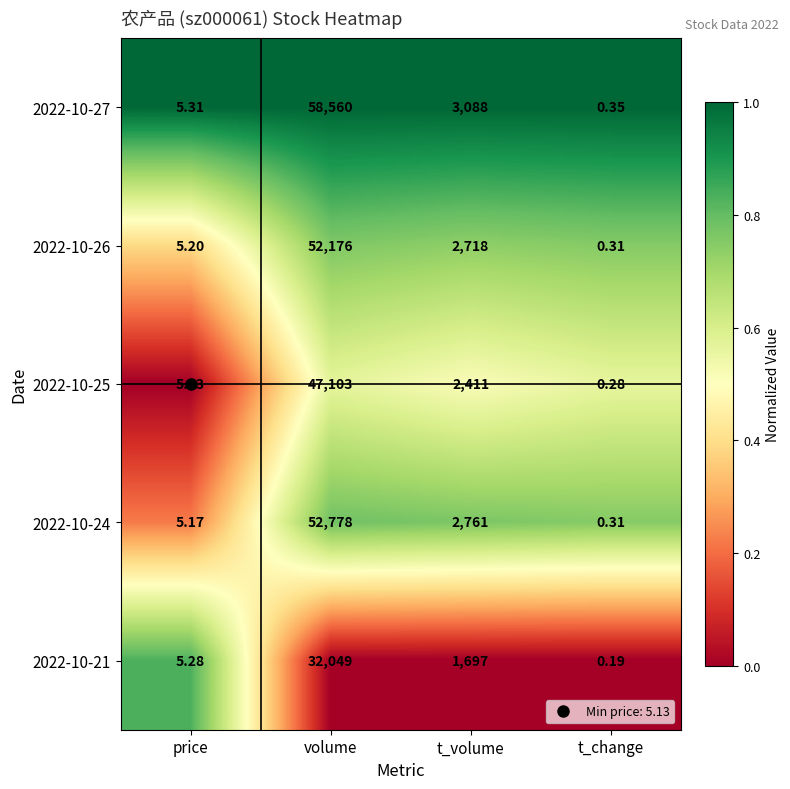

How many values in the 2022-10-26 series are below 2718?

2